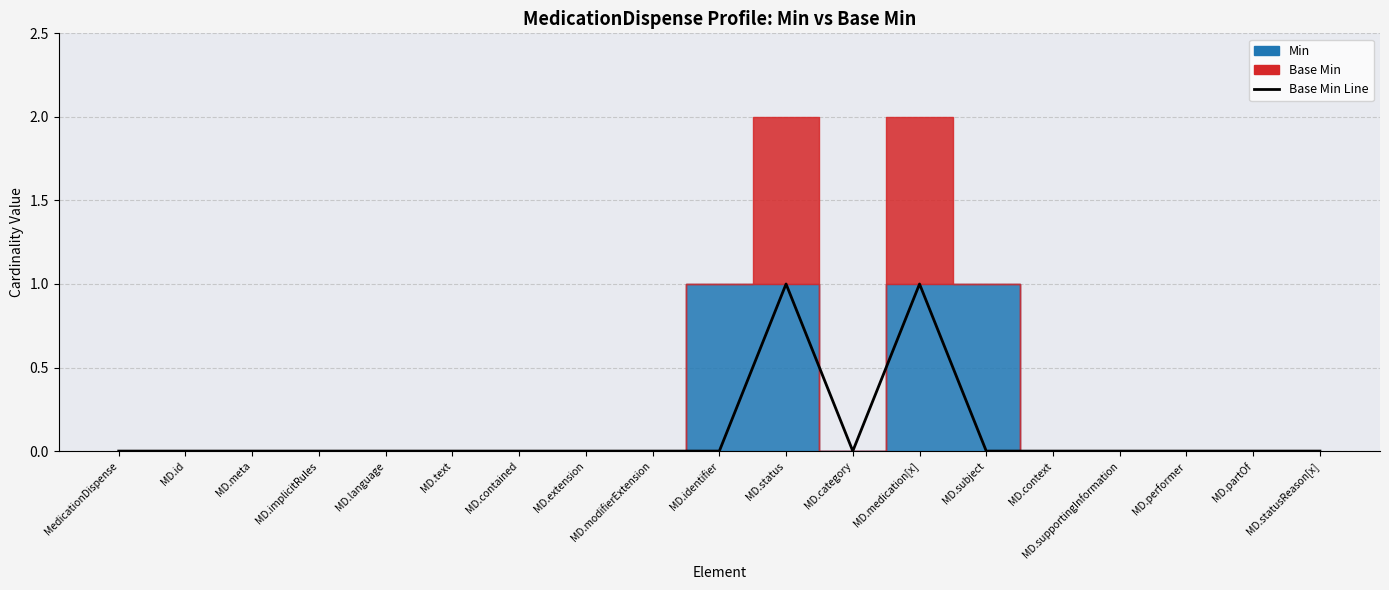

At which category does the chart reach its peak across all series?

MD.status